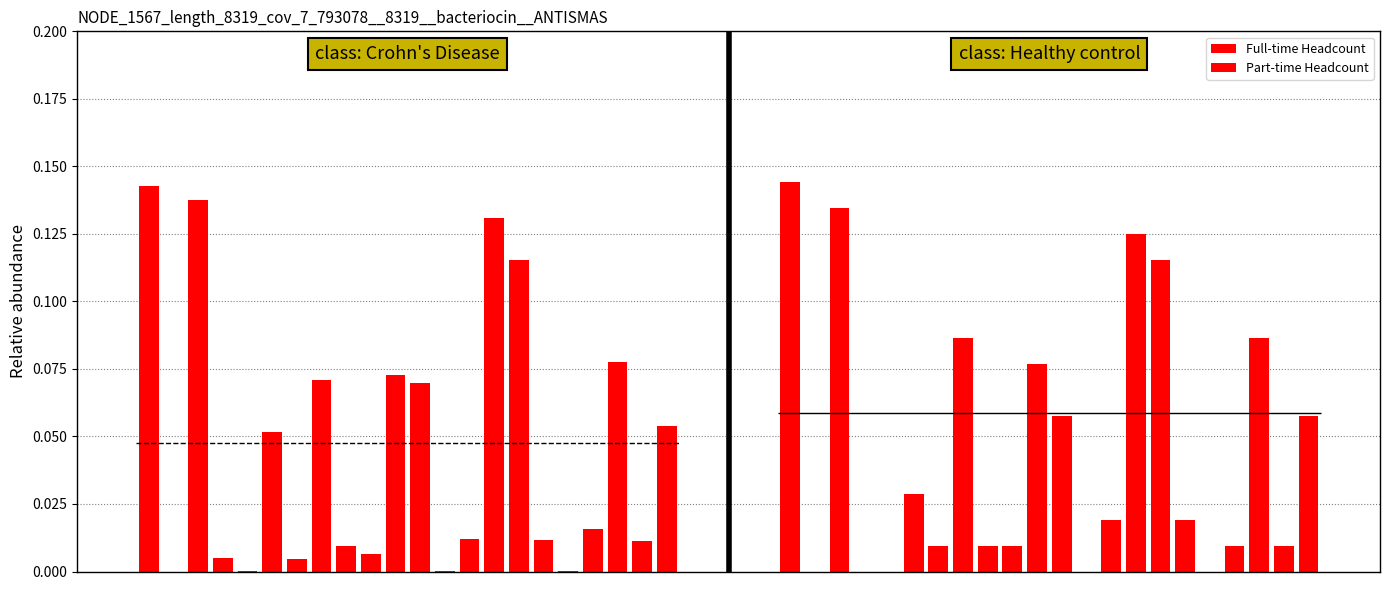

Rank the series by their maximum value, from highest to lowest.

Part-time Headcount, Full-time Headcount